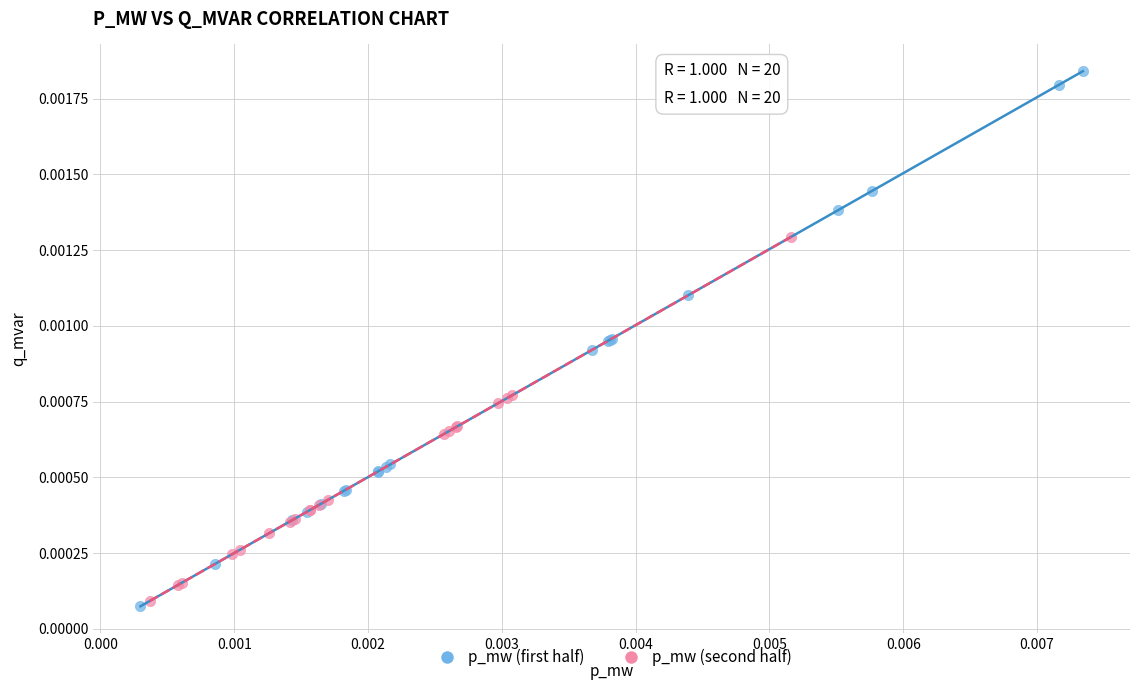

Which series reaches the minimum Y coordinate?

p_mw (first half)